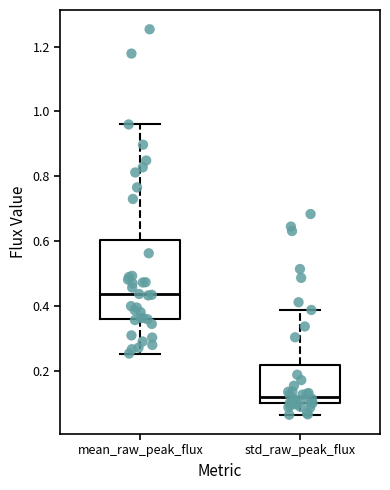

Reading left to right, read every box against the y-axis: the position of its median line, the range the box covers, and the ends of its whiskers. The values are not printed on the chart, so give them approximately, as read against the axis.

mean_raw_peak_flux: median 0.44, box 0.36 to 0.60, whiskers 0.26 to 0.96
std_raw_peak_flux: median 0.12, box 0.10 to 0.22, whiskers 0.06 to 0.38